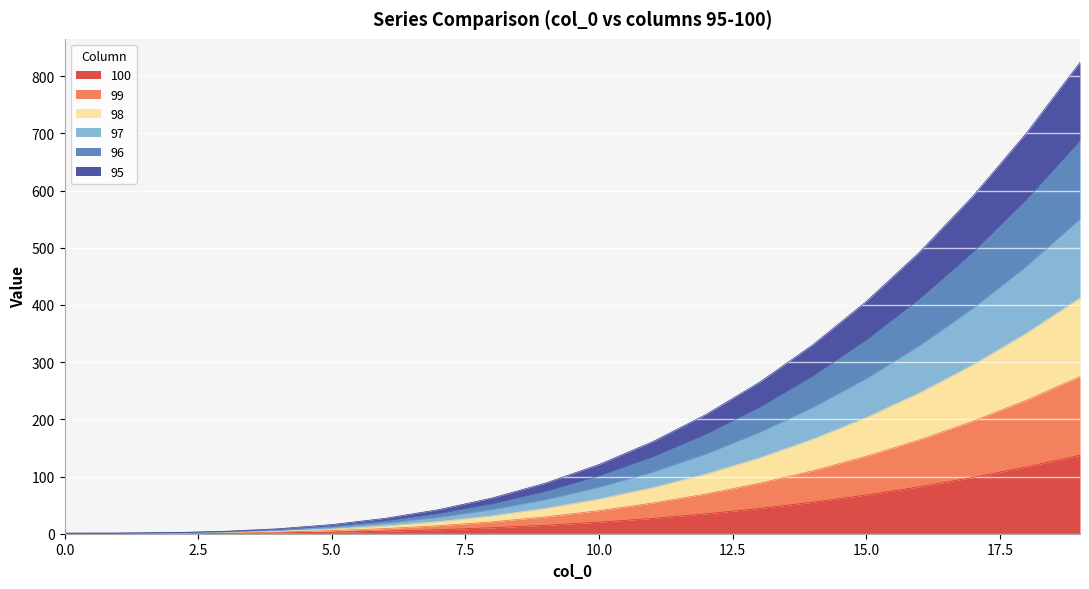

Does the chart display data point markers on the line(s)?

No